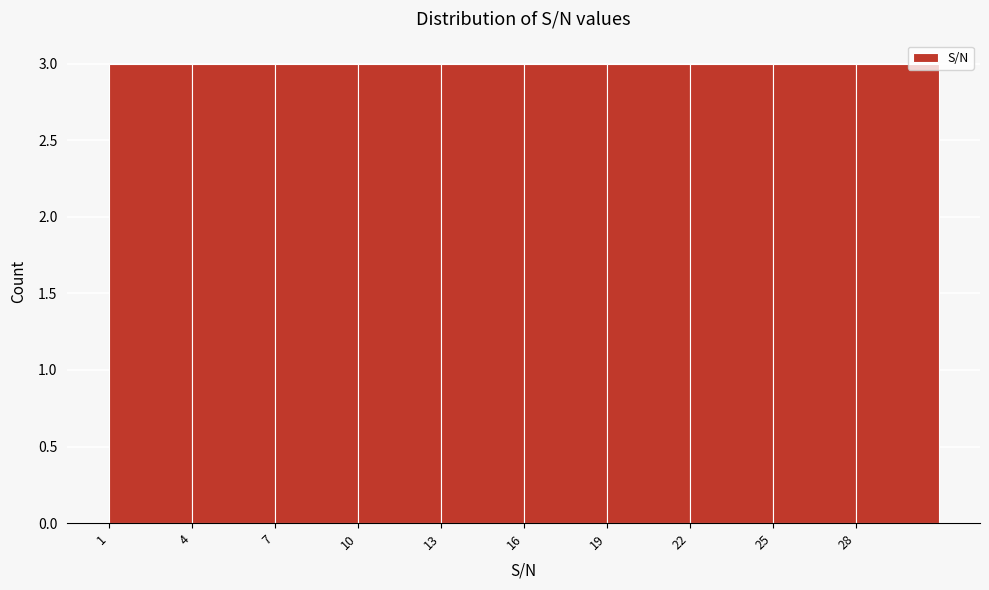

What is the height of the bar covering 19 to 22 on the x-axis? The values are not printed on the chart, so give them approximately, as read against the axis.

3